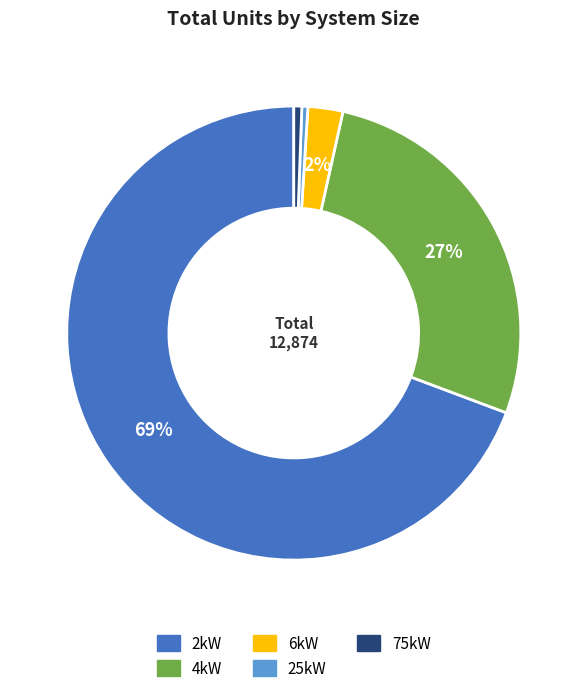

To the nearest percent, what is the average slice percentage?

20%